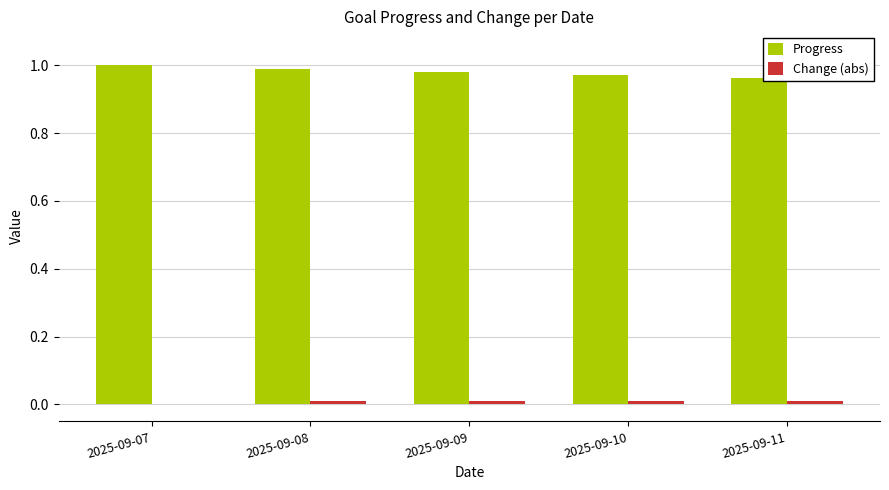

Are the bars horizontal?

No